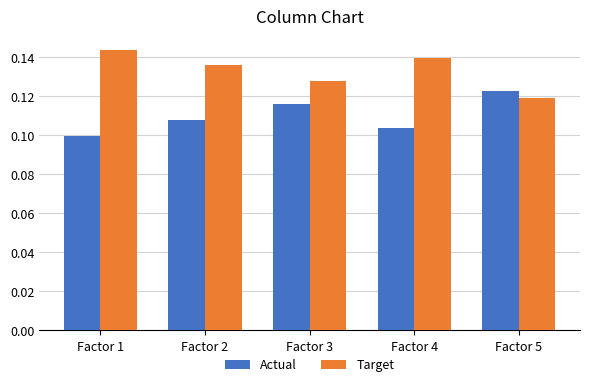

The value of Actual at Factor 4 is 0.1. True or false?

True